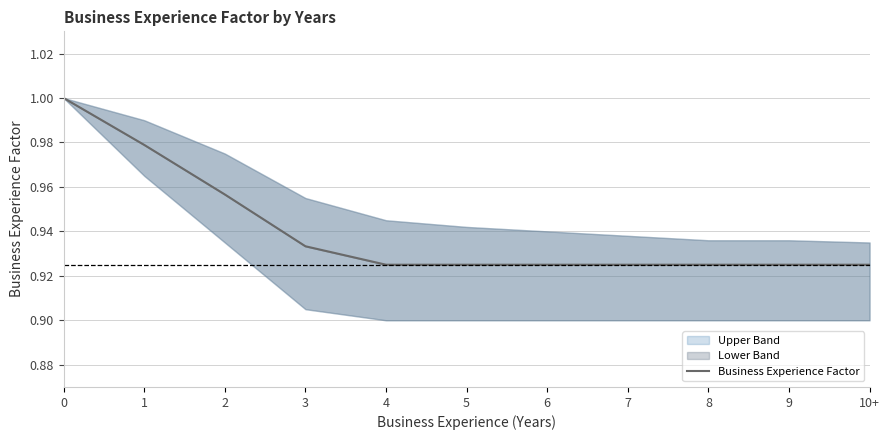

Reading left to right, transcribe all the data shown in this chart.

0=1.0	1=1.0	2=1.0	3=0.9	4=0.9	5=0.9	6=0.9	7=0.9	8=0.9	9=0.9	10+=0.9